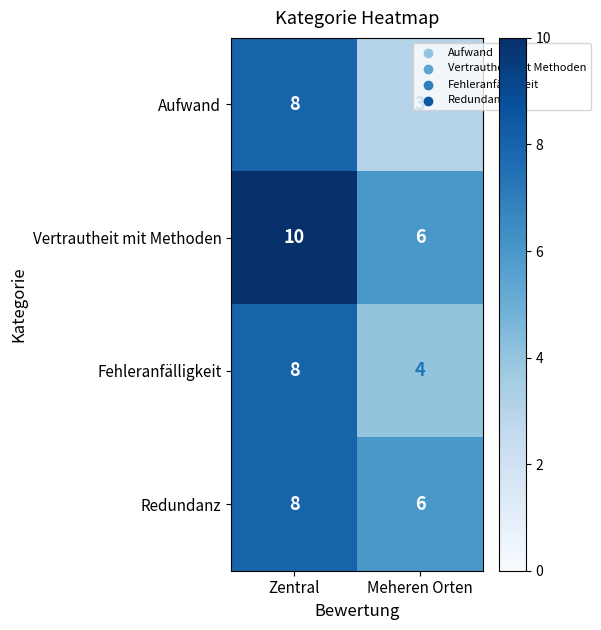

At which category does the chart reach its minimum across all series?

Meheren Orten